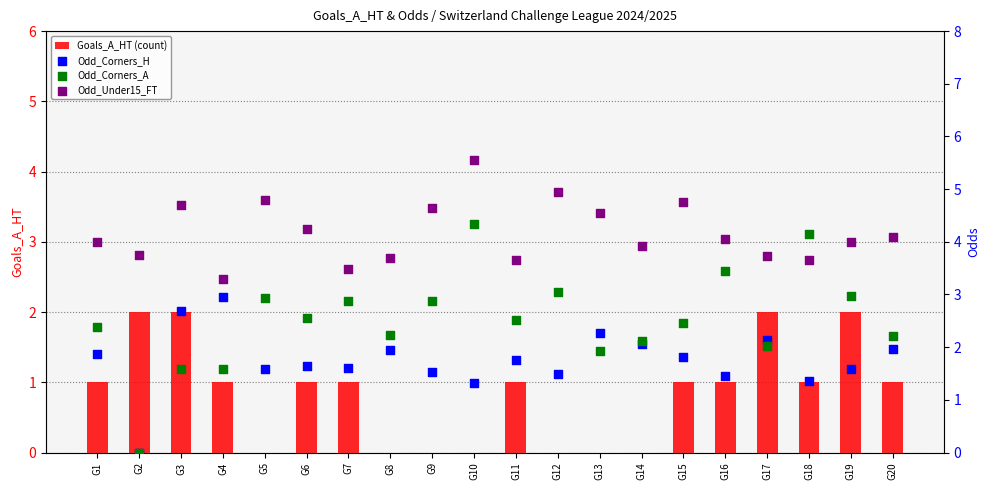

Is the value of Odd_Corners_H at G20 greater than the value of Odd_Under15_FT at G2?

No